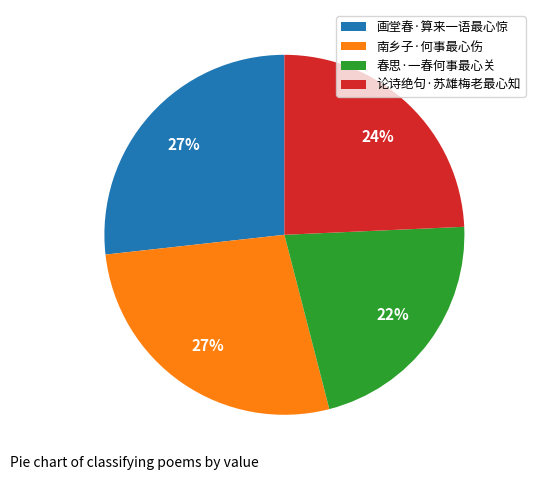

How many slices are in this pie chart?

4